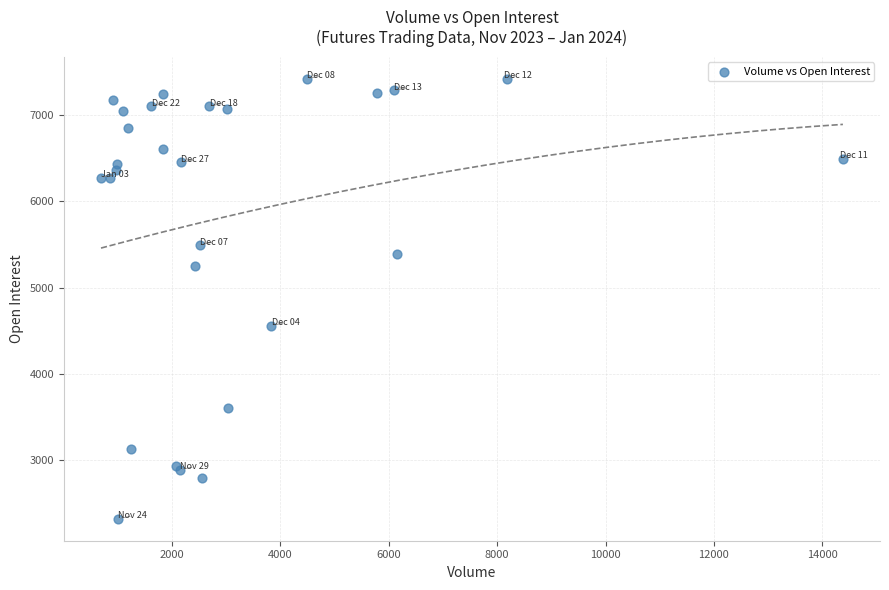

What Y value in the scatter plot is closest to 4873?

4562